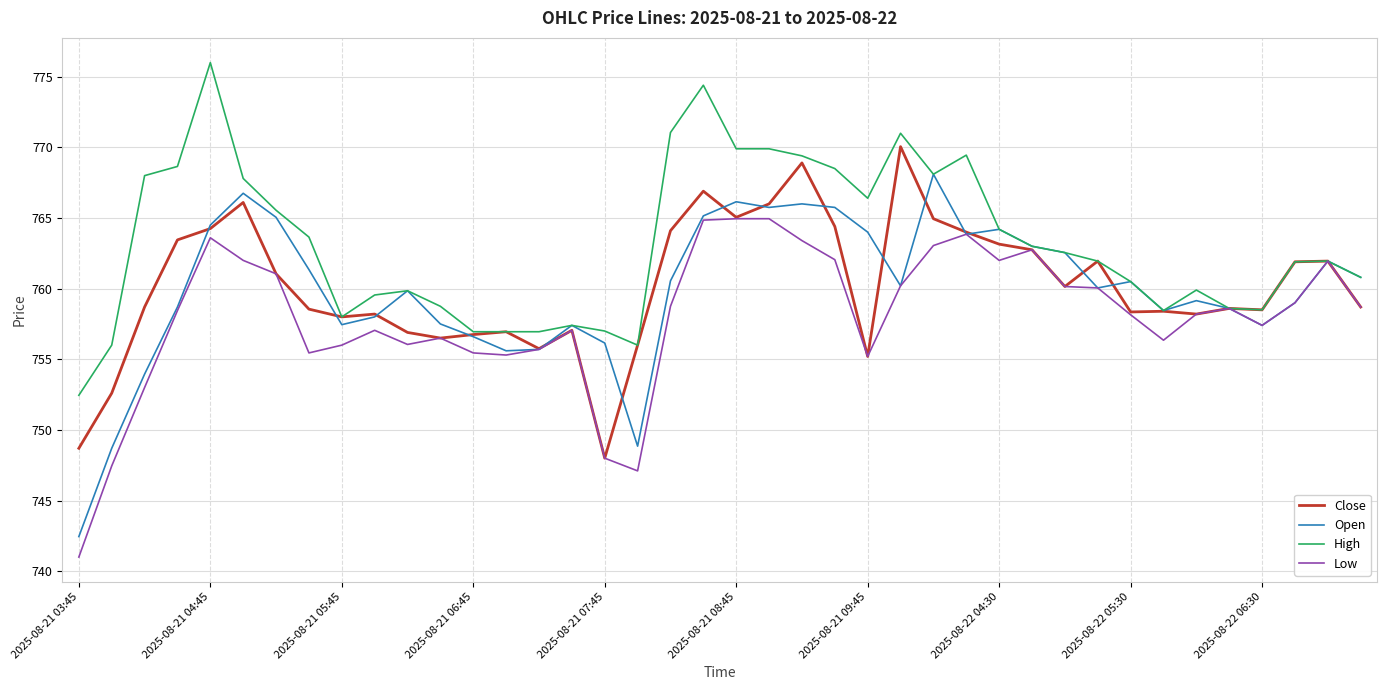

Which series has the largest total across all categories?

High